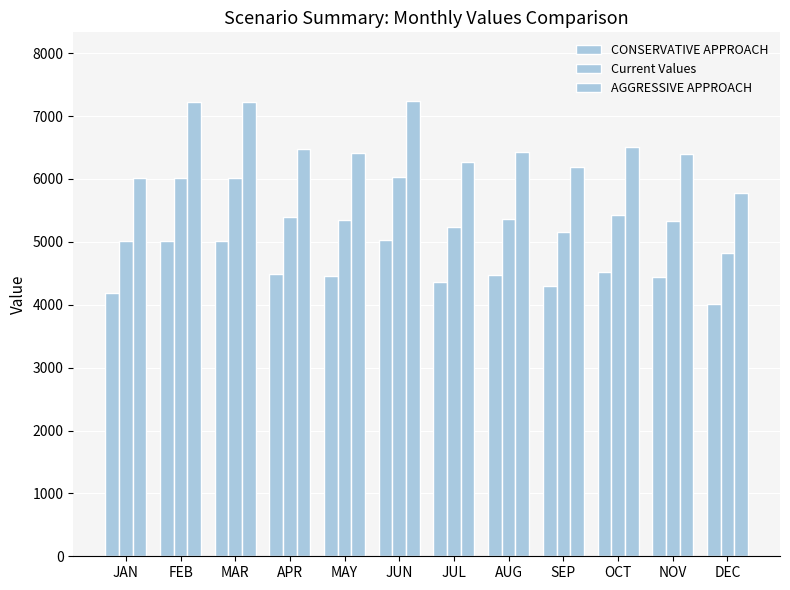

At which label does AGGRESSIVE APPROACH first exceed 6435?

FEB